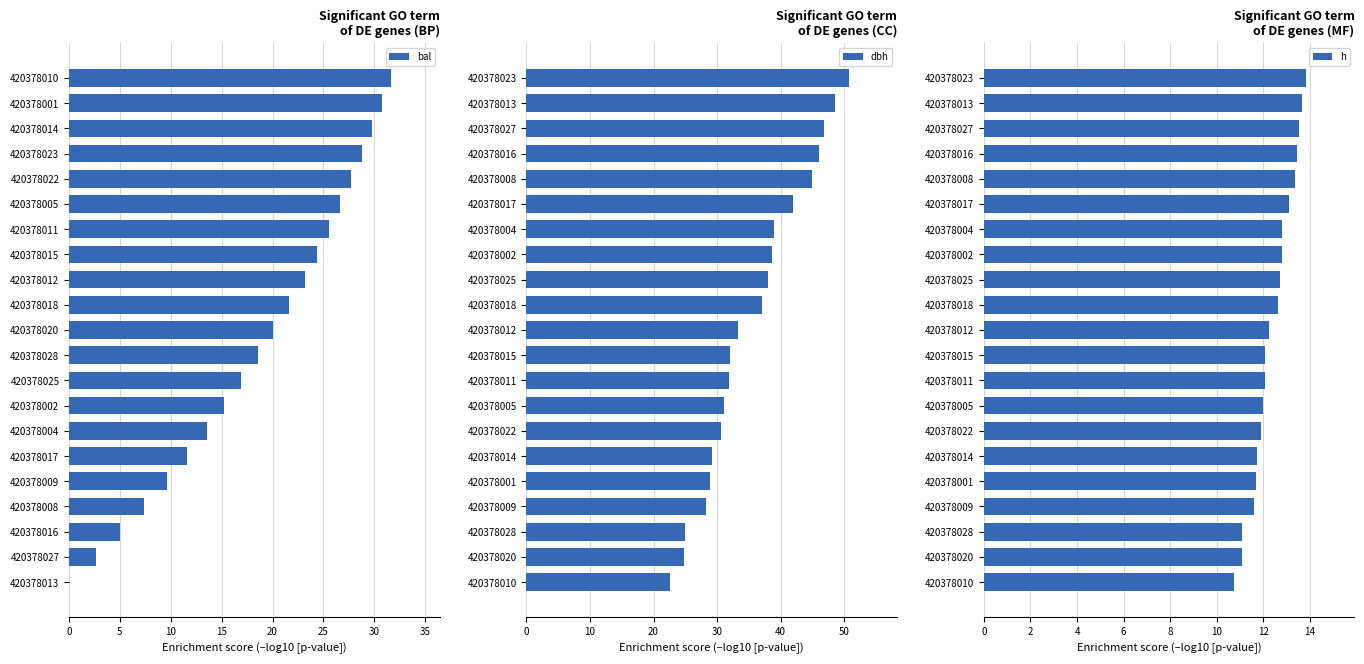

How many values in the bal series are below 20?

10